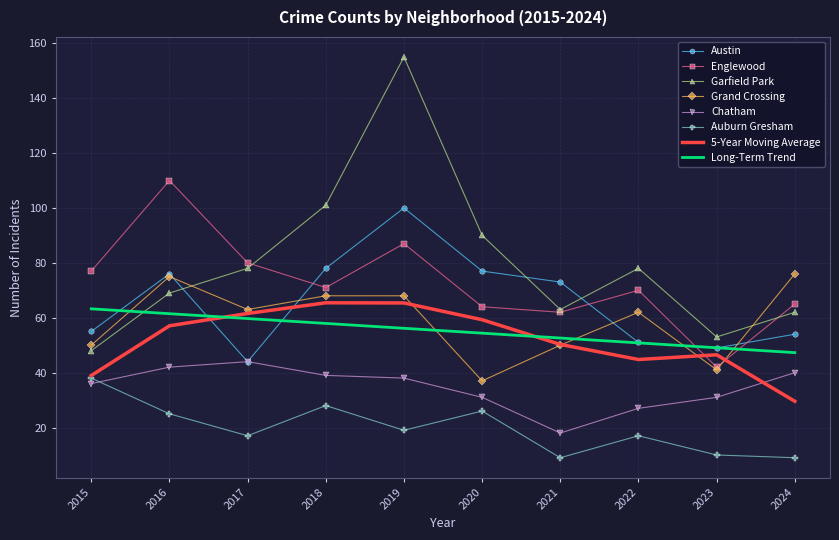

True or false: Grand Crossing and Chatham intersect in this chart.

False